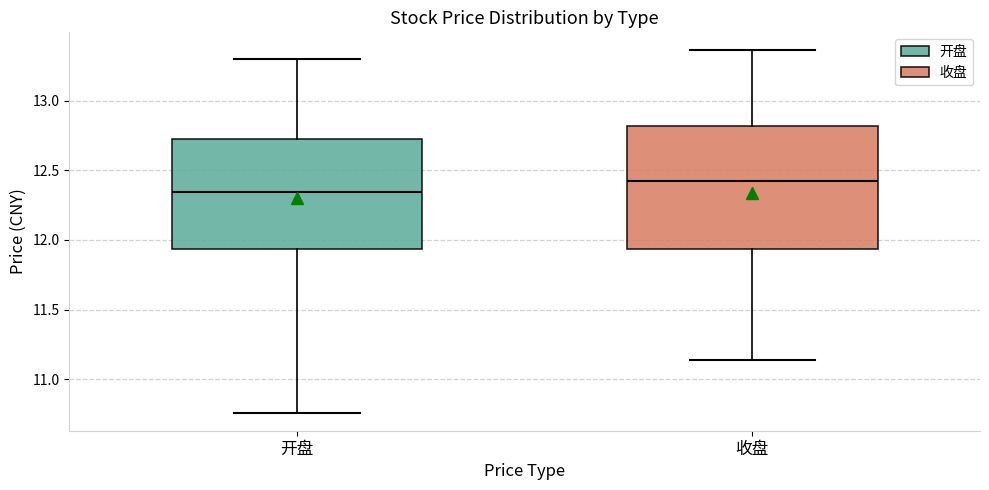

Which box is the tallest, from its lower edge to its upper edge?

收盘